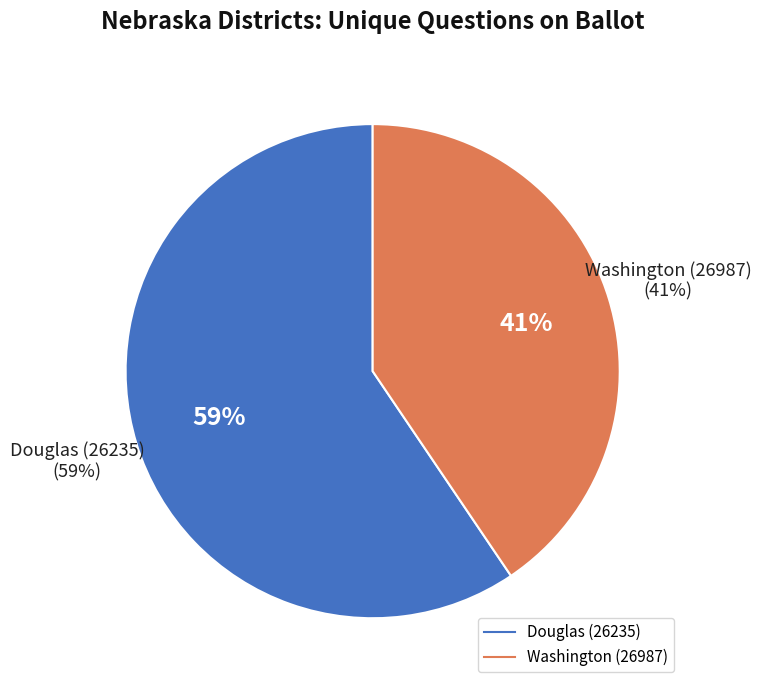

Is it true that Douglas (26235) is 54% of the pie?

False